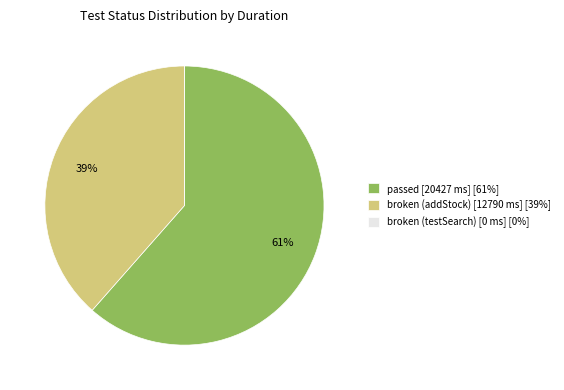

What is the ratio of the value at broken (addStock) [12790 ms] [39%] to the value at passed [20427 ms] [61%]?

0.6